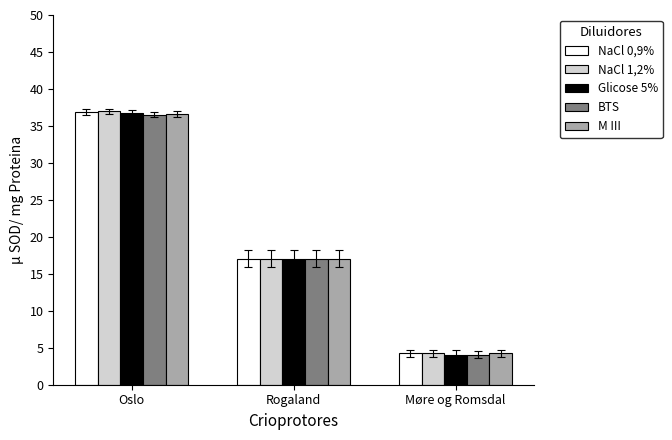

How many categories are shown in the chart?

3